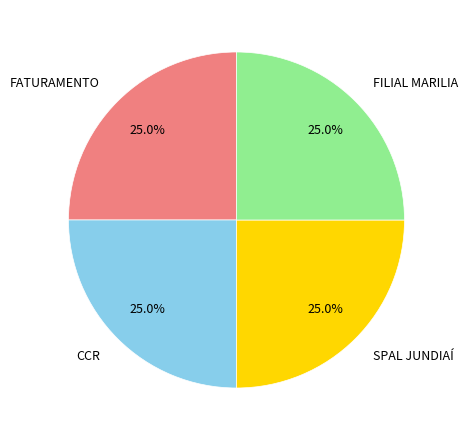

What percentage is the SPAL JUNDIAÍ slice, to the nearest percent?

25%